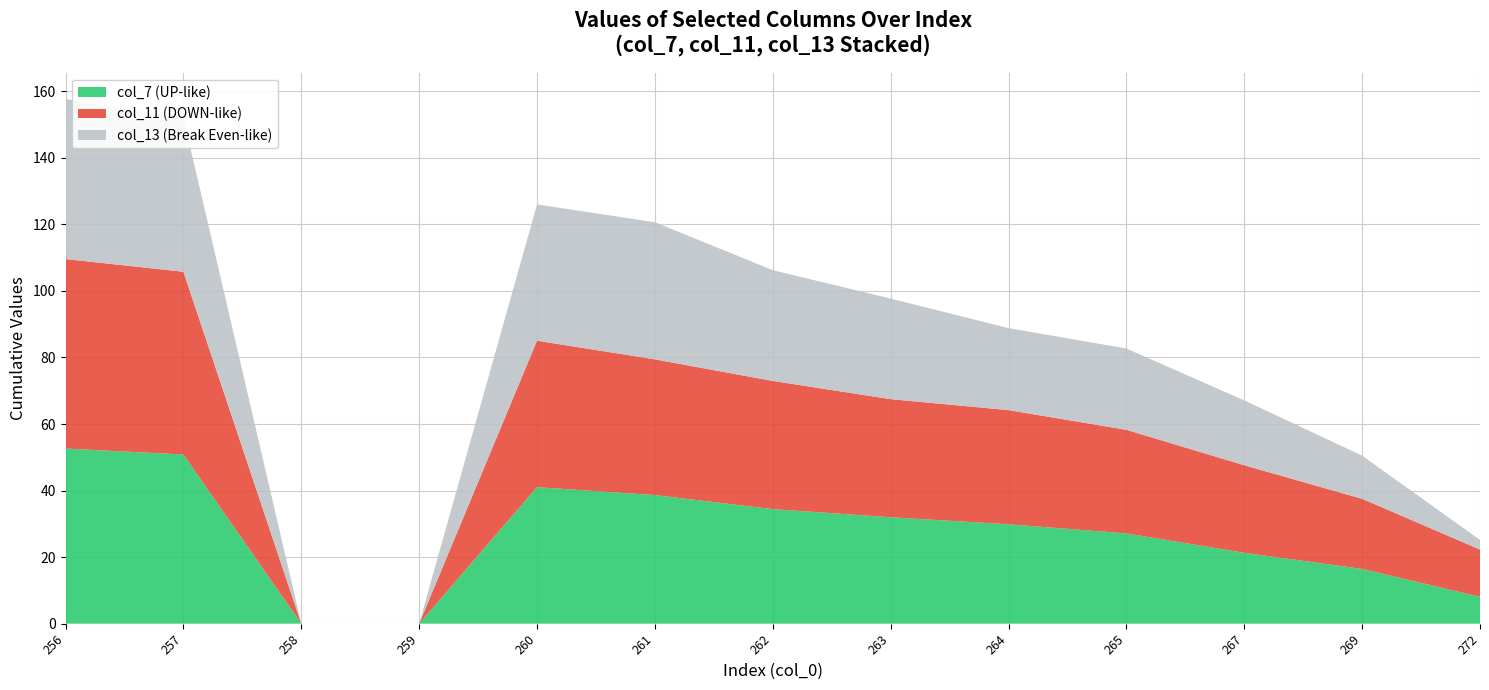

Is it true that col_7 (UP-like) equals 28.4 at 267?

False